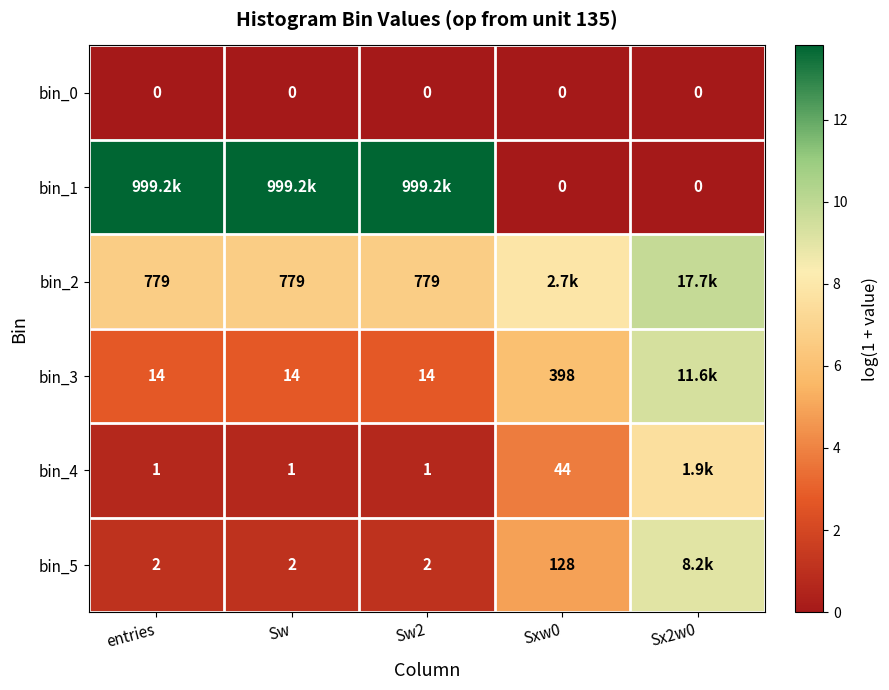

Is the value of bin_4 at entries greater than the value of bin_5 at Sw2?

No